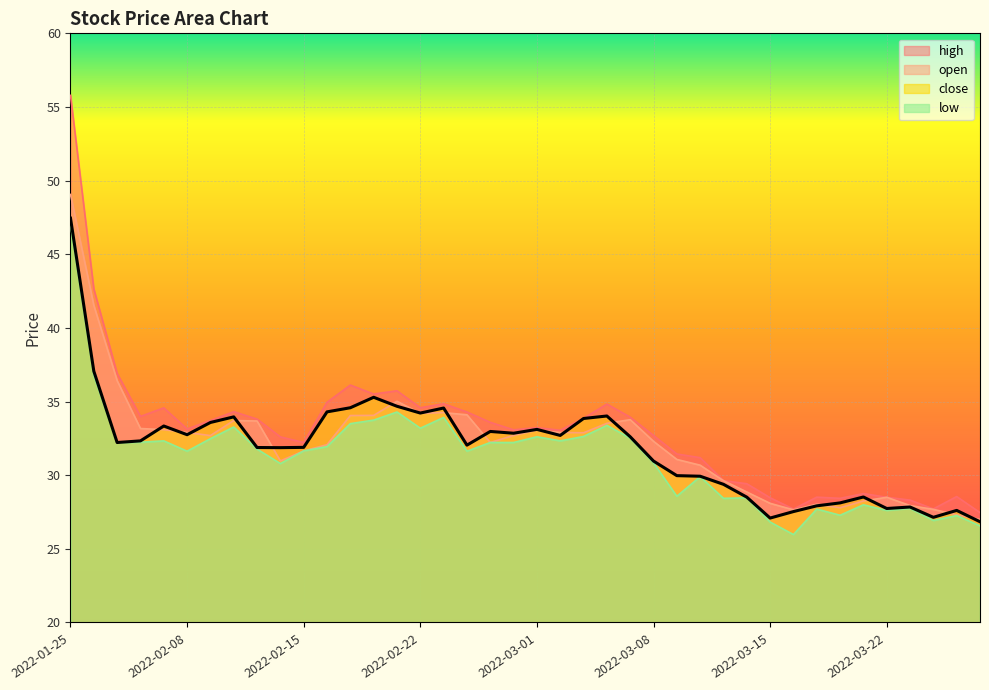

List the series in order of their peak value, highest first.

high, open, close, low